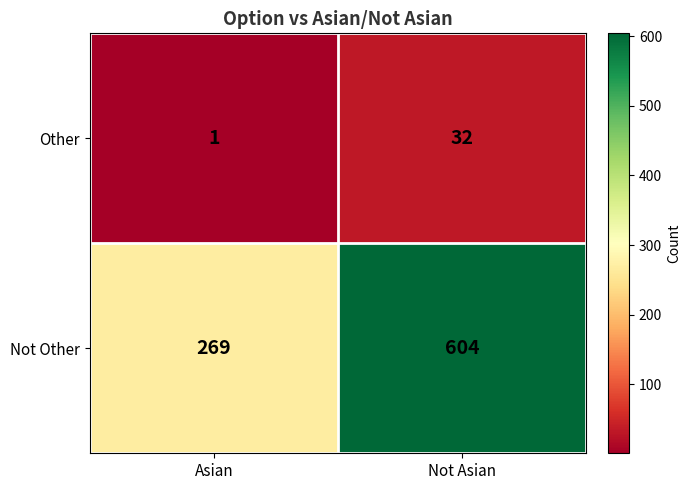

At Asian, list the series in order from largest to smallest.

Not Other, Other